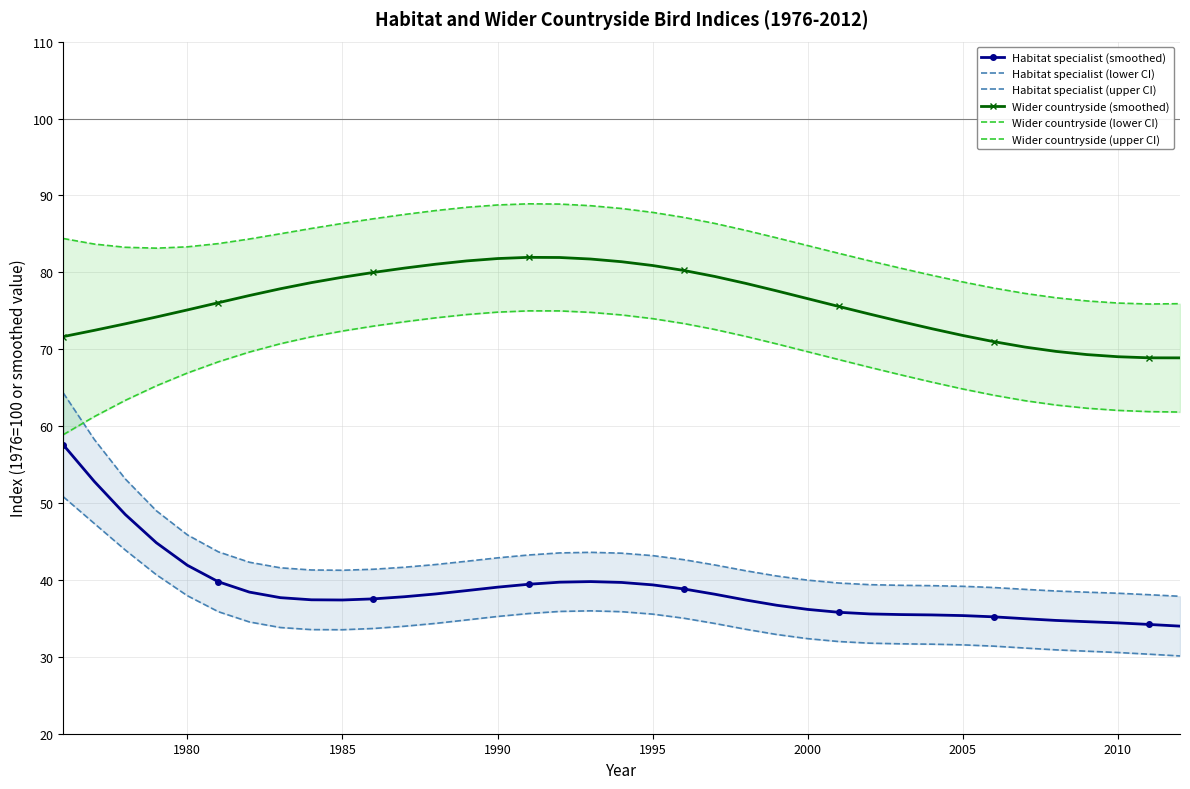

True or false: Habitat specialist (smoothed) and Wider countryside (smoothed) cross at least once.

False